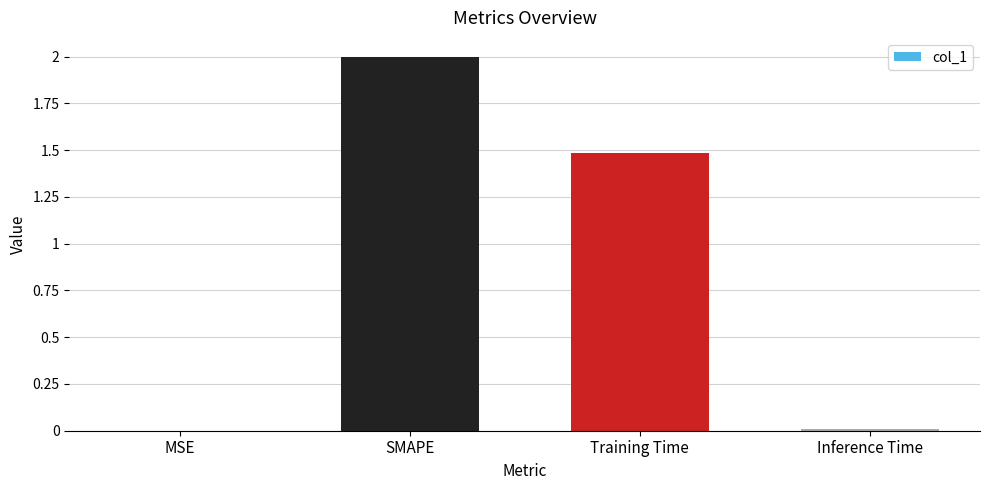

Which has a higher value, Training Time or MSE?

Training Time